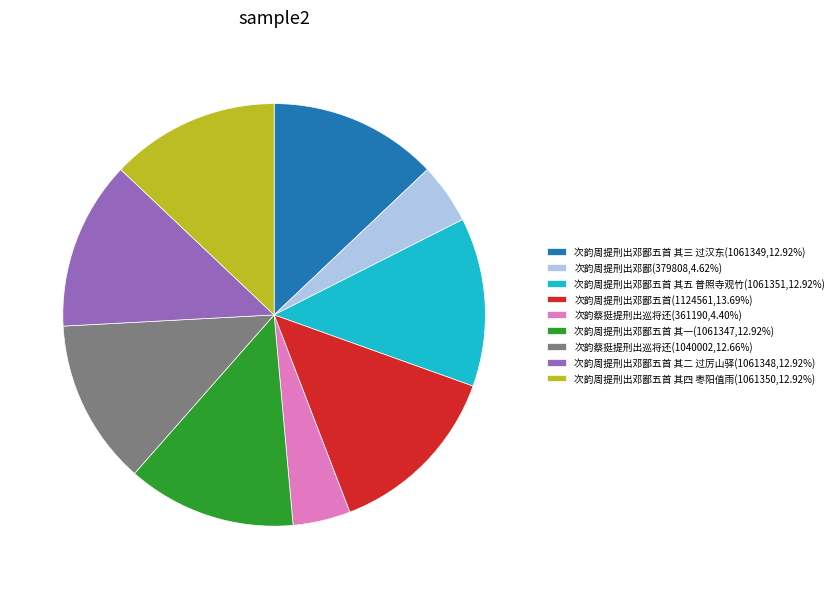

Does any single category account for the majority?

No